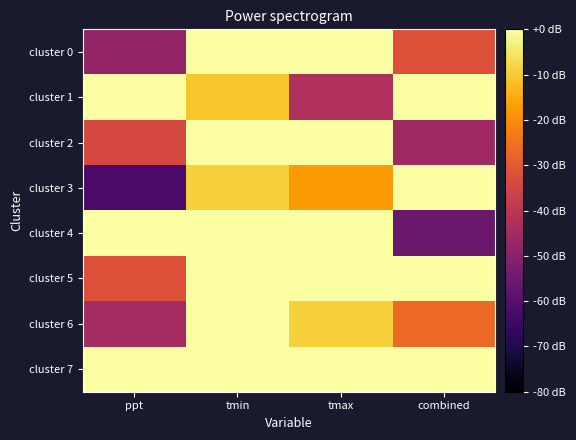

List the series in order of their peak value, highest first.

cluster 0, cluster 1, cluster 2, cluster 3, cluster 4, cluster 5, cluster 6, cluster 7